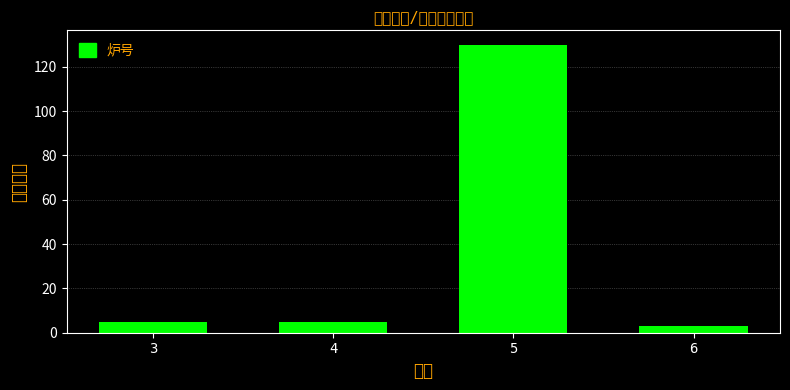

Reading left to right, what are all the values shown in this chart?

5	5	130	3